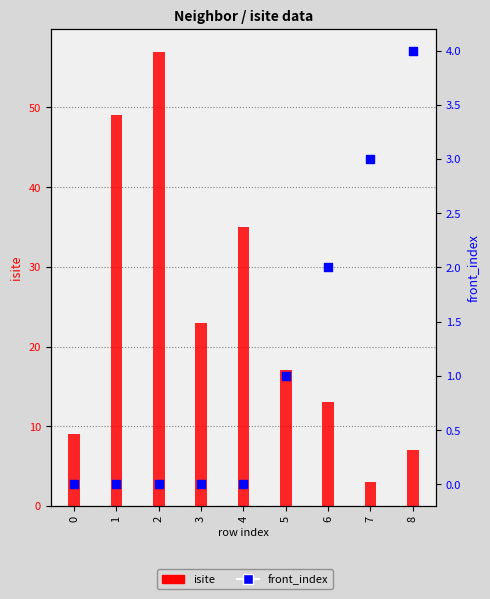

At which category is the sum across all series the highest?

2